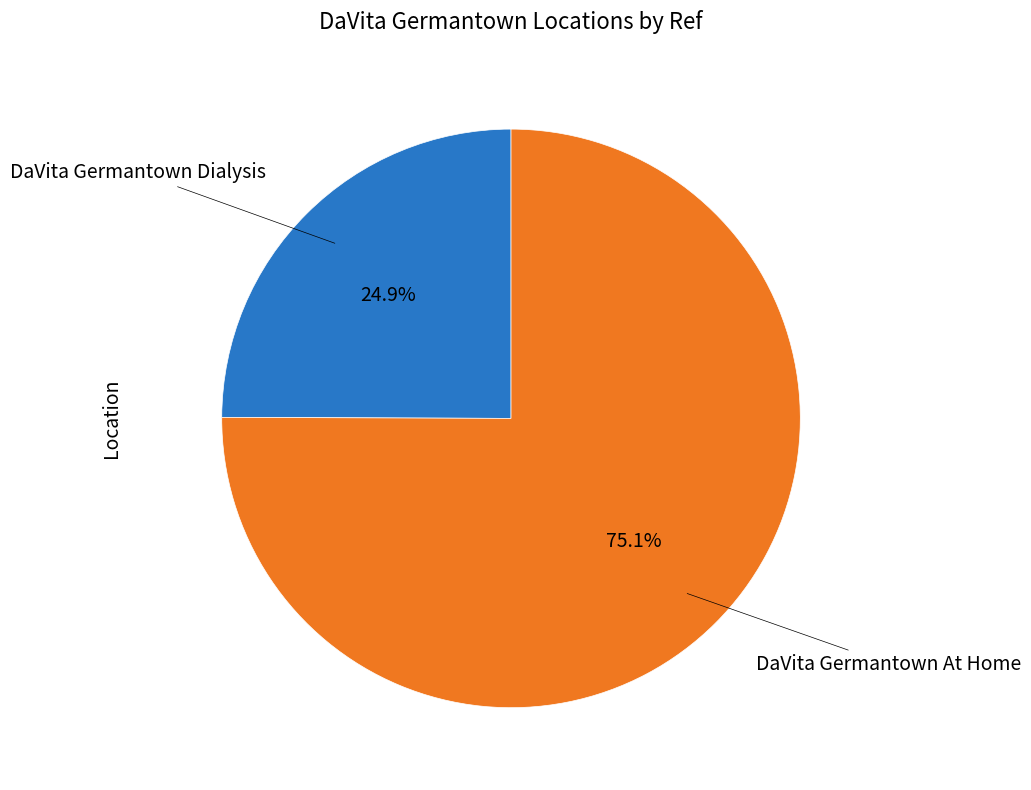

Is there any slice that represents more than half of the pie?

Yes